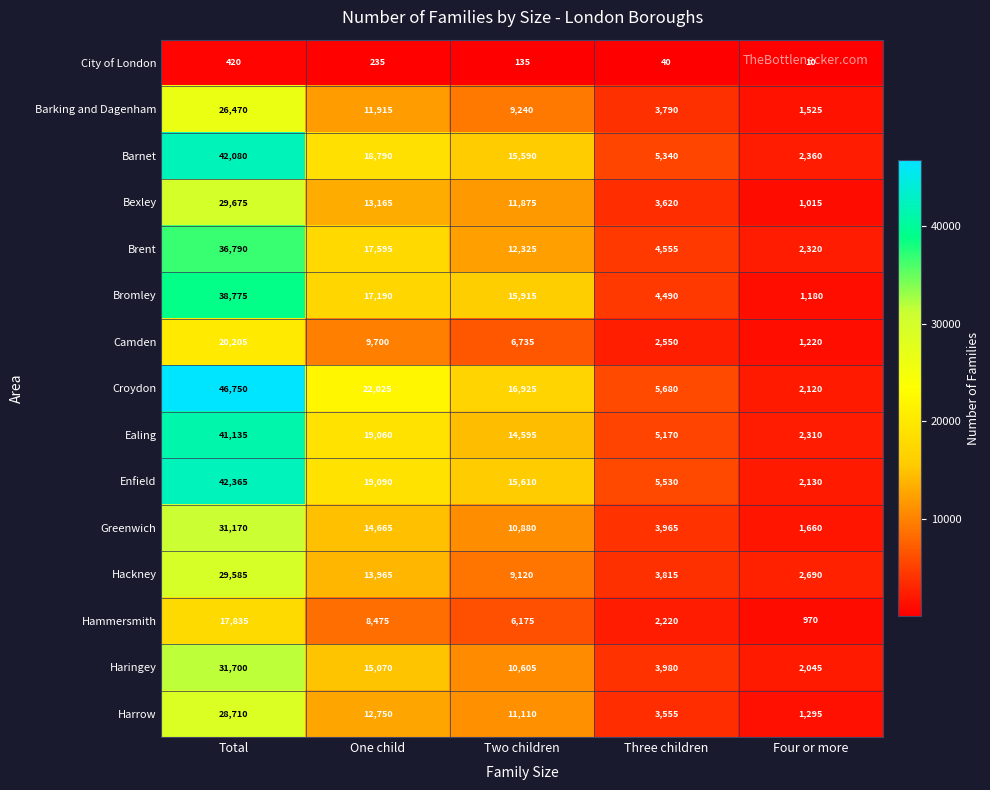

Which series has the largest total across all categories?

Croydon